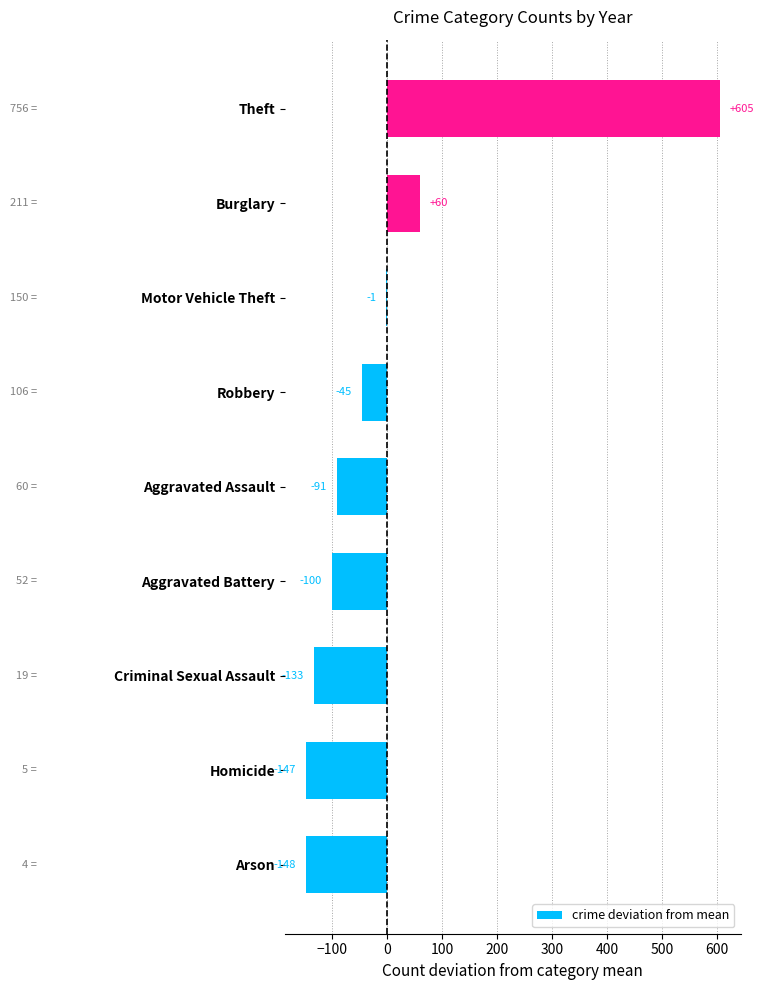

What is the greatest value displayed?

605.1